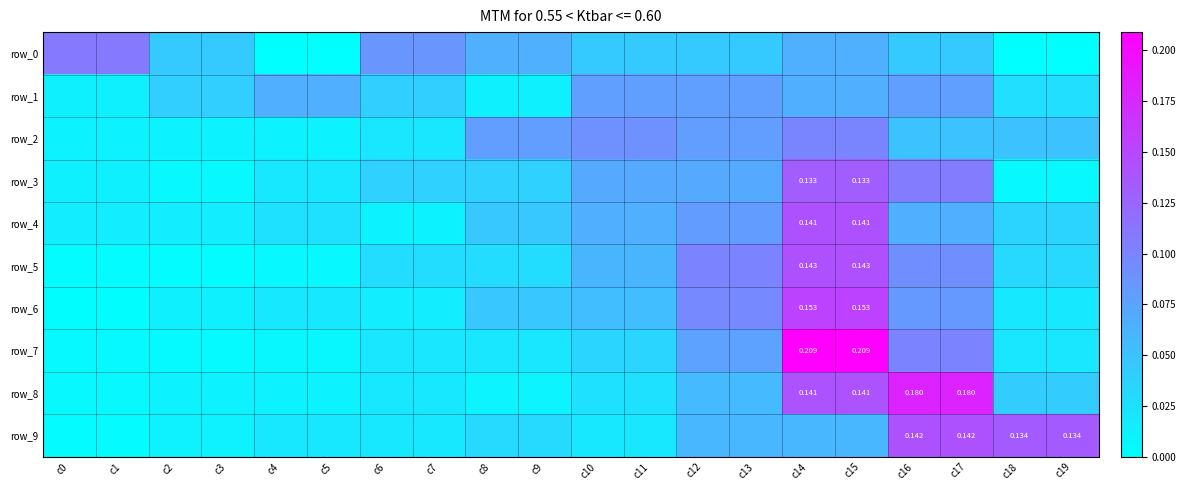

Reading left to right, what are all the values shown in this chart?

row_0: 0.1	0.1	0.0	0.0	0.0	0.0	0.1	0.1	0.1	0.1	0.0	0.0	0.0	0.0	0.1	0.1	0.0	0.0	0.0	0.0
row_1: 0.0	0.0	0.0	0.0	0.1	0.1	0.0	0.0	0.0	0.0	0.1	0.1	0.1	0.1	0.1	0.1	0.1	0.1	0.0	0.0
row_2: 0.0	0.0	0.0	0.0	0.0	0.0	0.0	0.0	0.1	0.1	0.1	0.1	0.1	0.1	0.1	0.1	0.1	0.1	0.1	0.1
row_3: 0.0	0.0	0.0	0.0	0.0	0.0	0.0	0.0	0.0	0.0	0.1	0.1	0.1	0.1	0.1	0.1	0.1	0.1	0.0	0.0
row_4: 0.0	0.0	0.0	0.0	0.0	0.0	0.0	0.0	0.0	0.0	0.1	0.1	0.1	0.1	0.1	0.1	0.1	0.1	0.0	0.0
row_5: 0.0	0.0	0.0	0.0	0.0	0.0	0.0	0.0	0.0	0.0	0.1	0.1	0.1	0.1	0.1	0.1	0.1	0.1	0.0	0.0
row_6: 0.0	0.0	0.0	0.0	0.0	0.0	0.0	0.0	0.0	0.0	0.1	0.1	0.1	0.1	0.2	0.2	0.1	0.1	0.0	0.0
row_7: 0.0	0.0	0.0	0.0	0.0	0.0	0.0	0.0	0.0	0.0	0.0	0.0	0.1	0.1	0.2	0.2	0.1	0.1	0.0	0.0
row_8: 0.0	0.0	0.0	0.0	0.0	0.0	0.0	0.0	0.0	0.0	0.0	0.0	0.1	0.1	0.1	0.1	0.2	0.2	0.0	0.0
row_9: 0.0	0.0	0.0	0.0	0.0	0.0	0.0	0.0	0.0	0.0	0.0	0.0	0.1	0.1	0.1	0.1	0.1	0.1	0.1	0.1